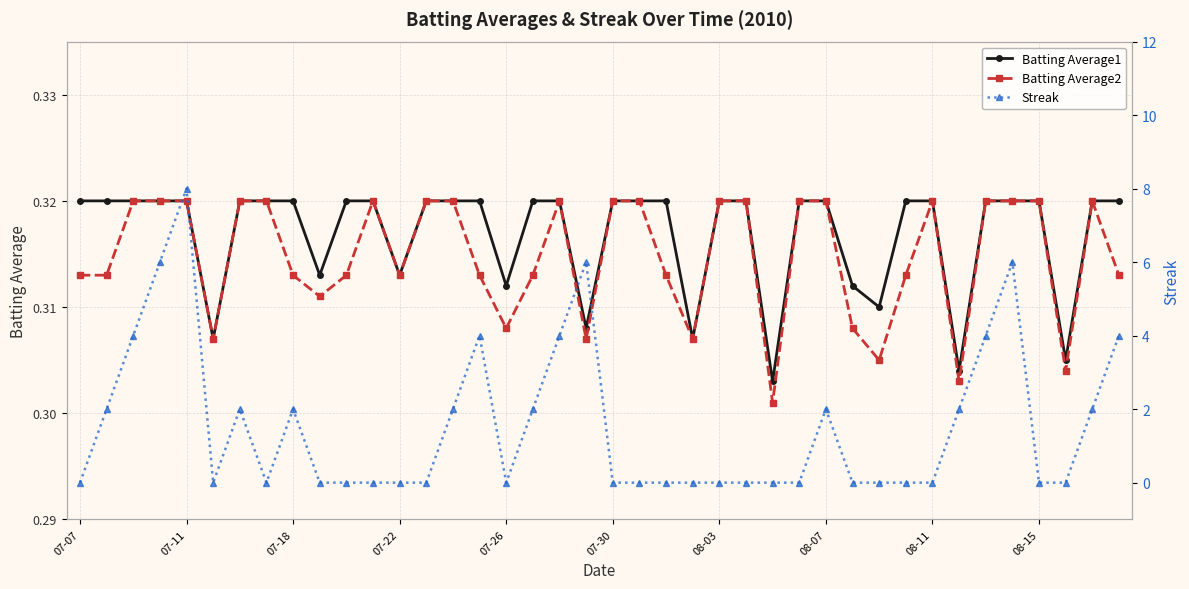

Count the Batting Average1 values in the range 0 to 1.

40